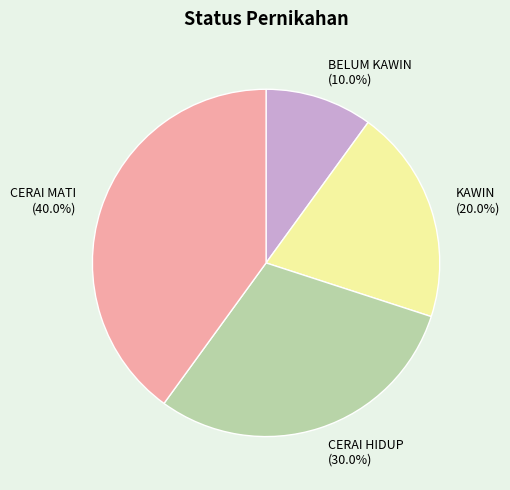

Which slice is the largest?

CERAI MATI